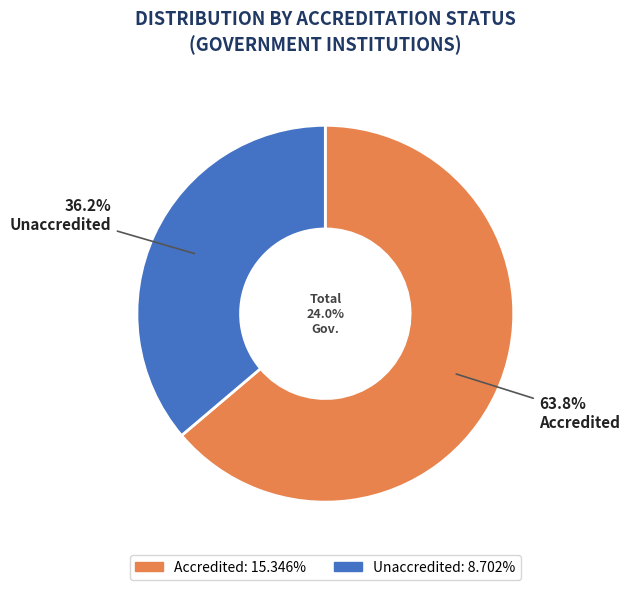

What percentage is NOT represented by Accredited?

36.2%